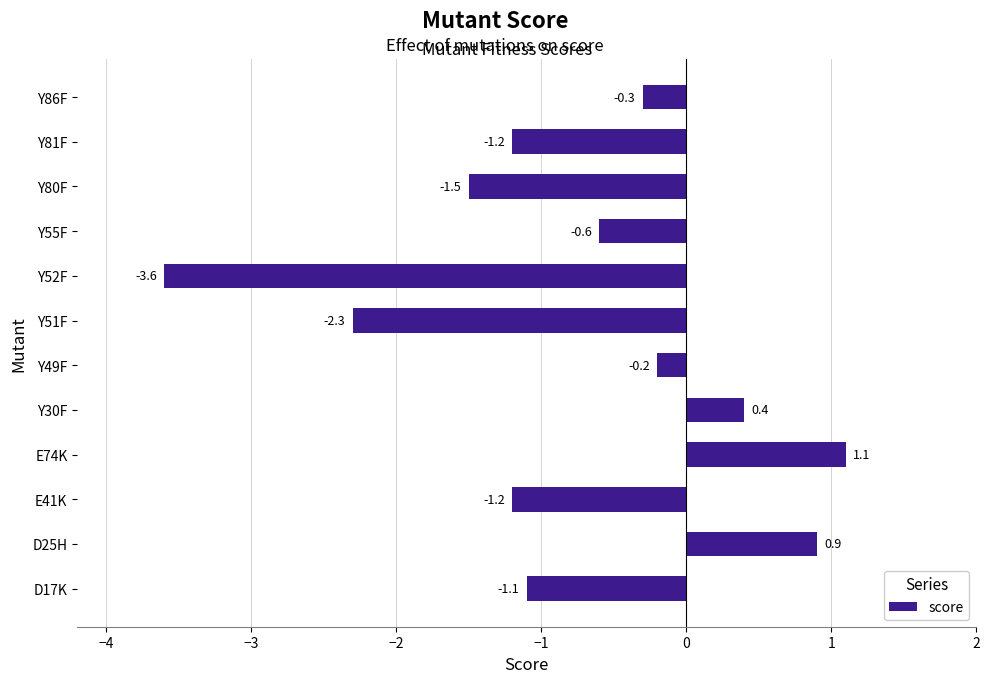

Between Y81F and Y49F, which is larger?

Y49F